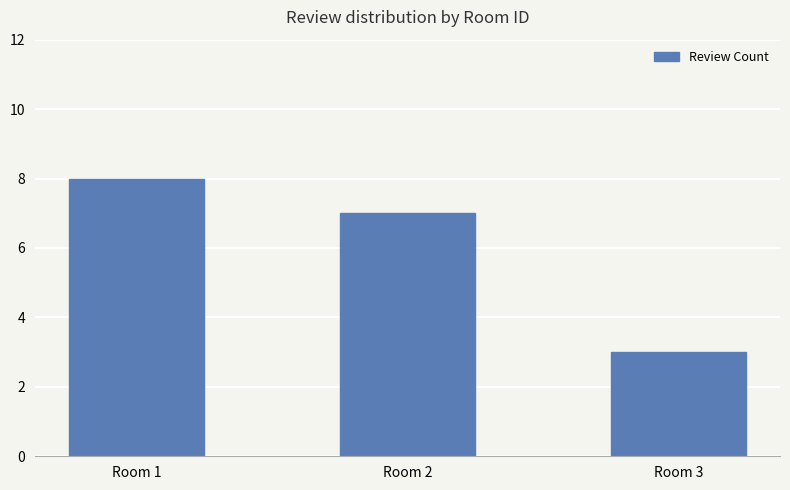

What is the minimum value shown in the chart?

3